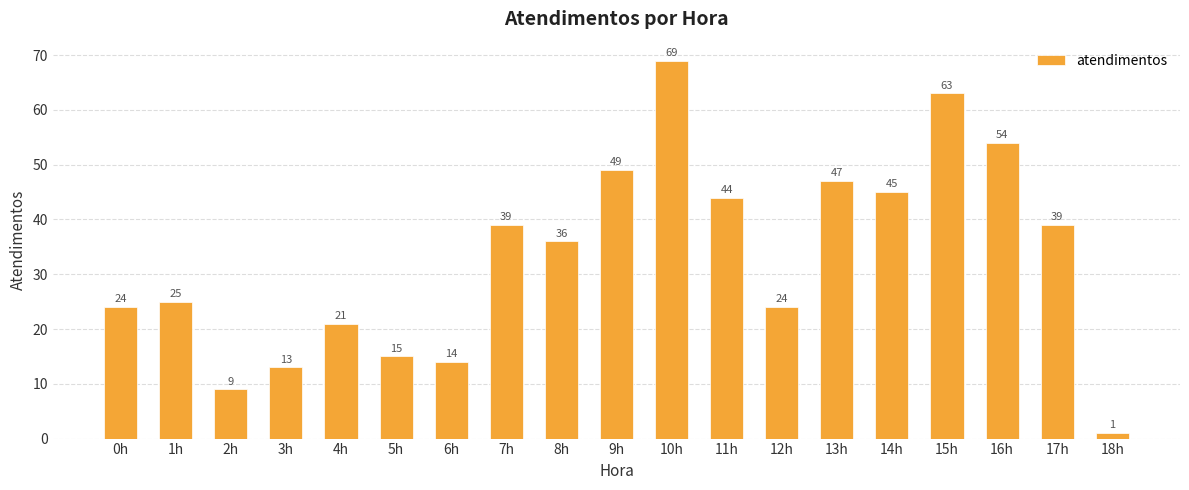

What is the change in value from 16h to 17h?

-15